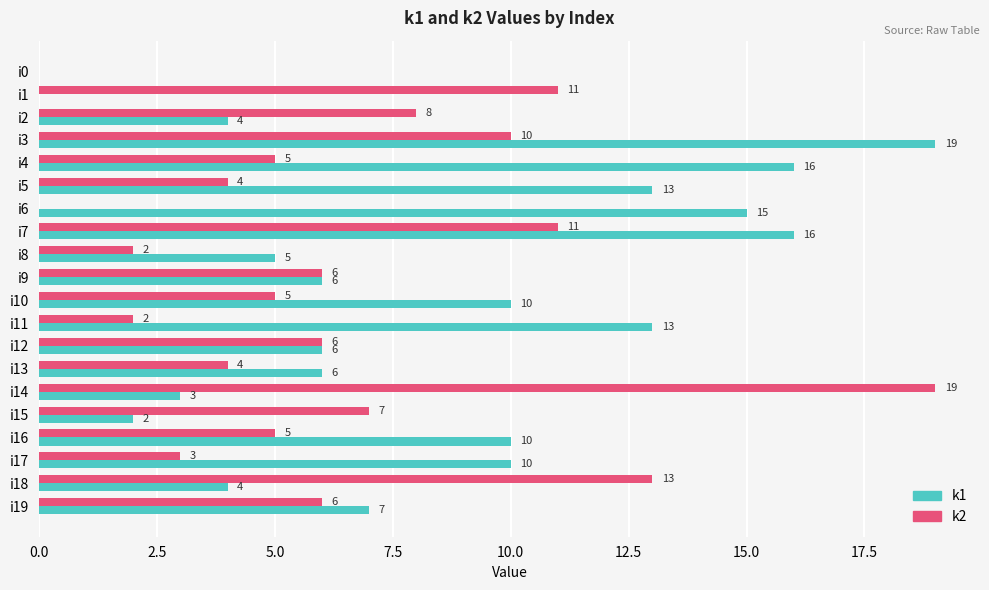

What is the maximum value for k1?

19